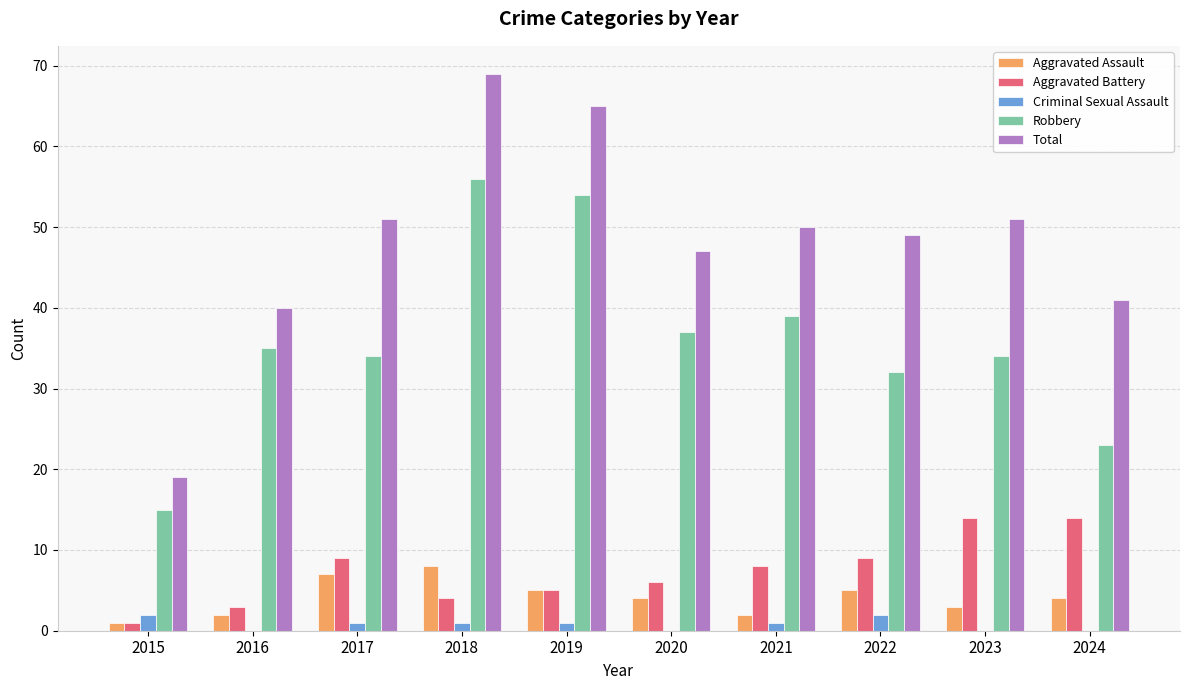

How many groups of bars are there?

10